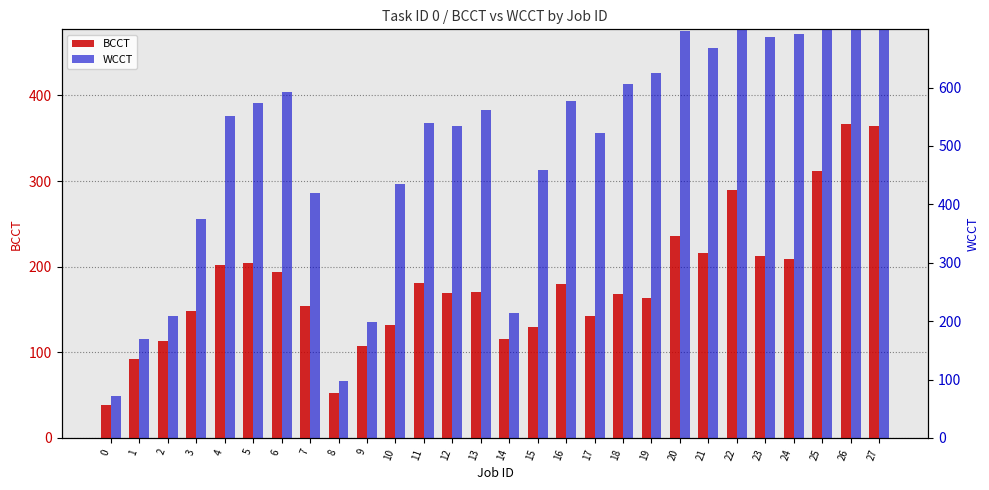

Rank the series by their average value, from lowest to highest.

BCCT, WCCT